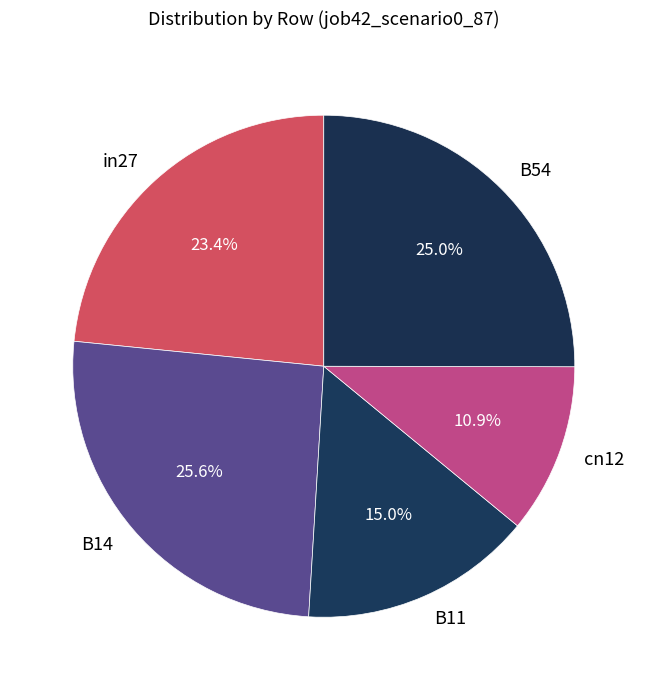

To the nearest percent, what percentage of the pie is in27?

23%